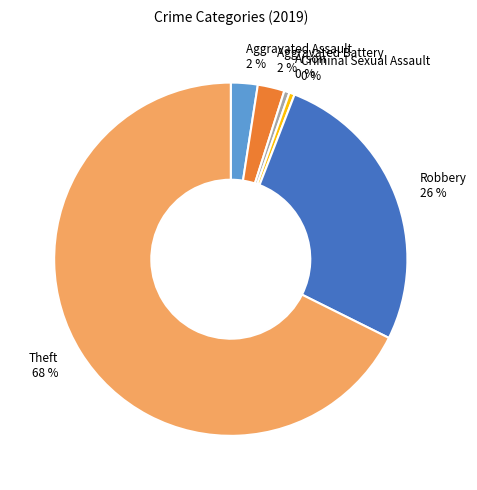

To the nearest percent, what percentage of the pie is Aggravated Assault?

2%